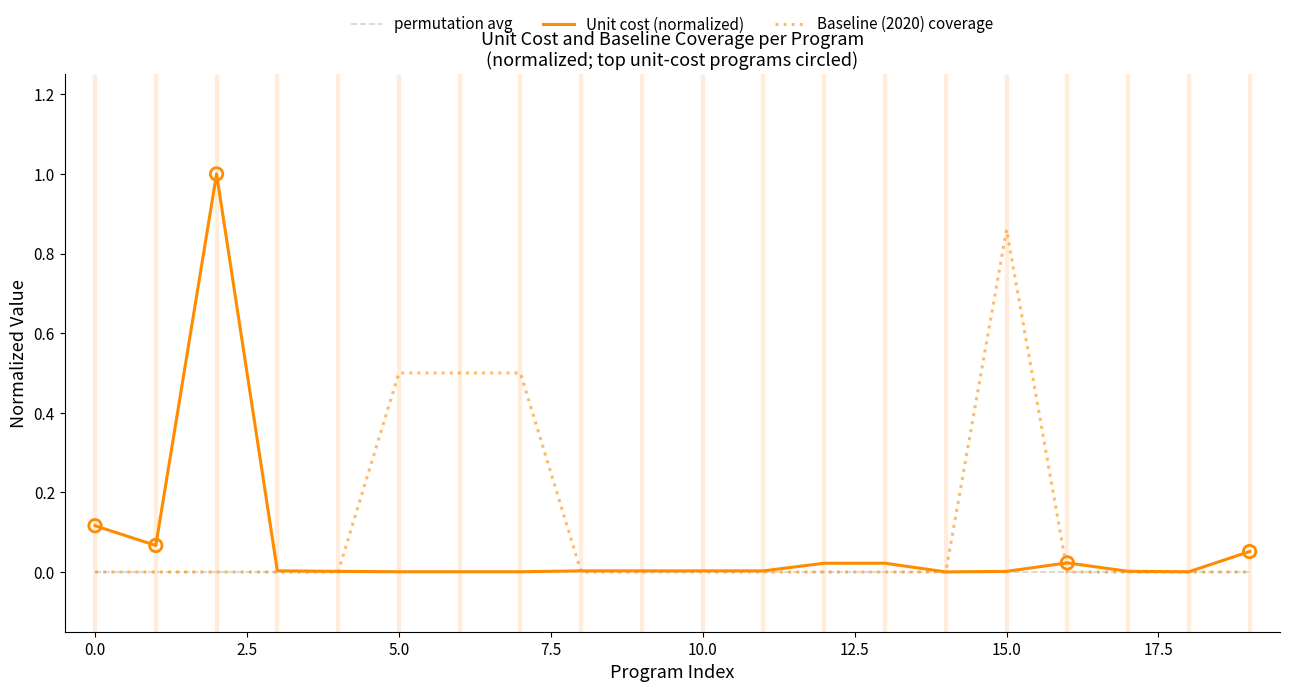

Which series has the widest spread of values?

Unit cost (normalized)